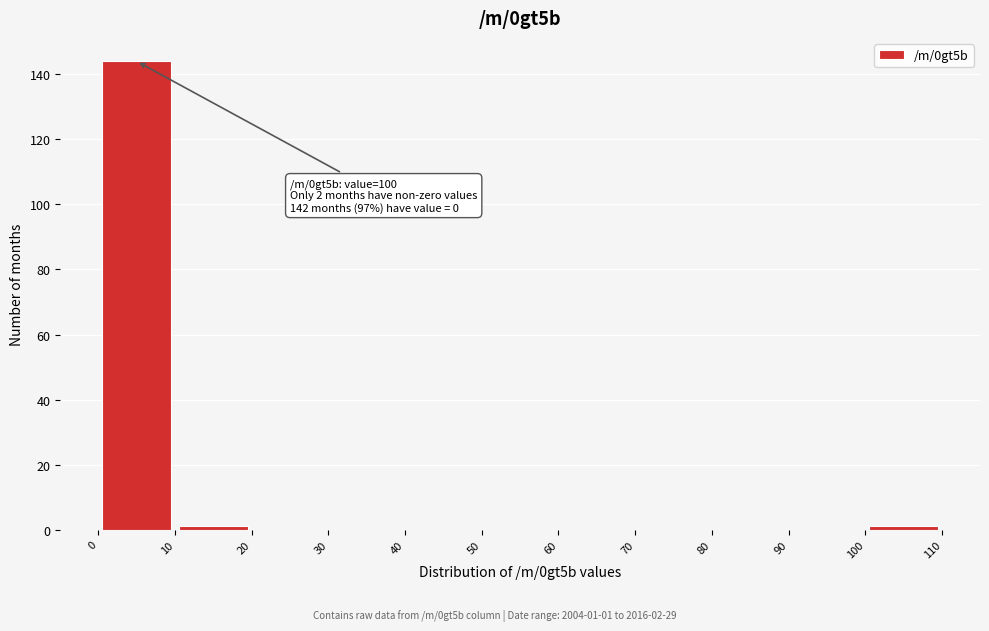

Over which range of the x-axis is the bar tallest?

0 to 10